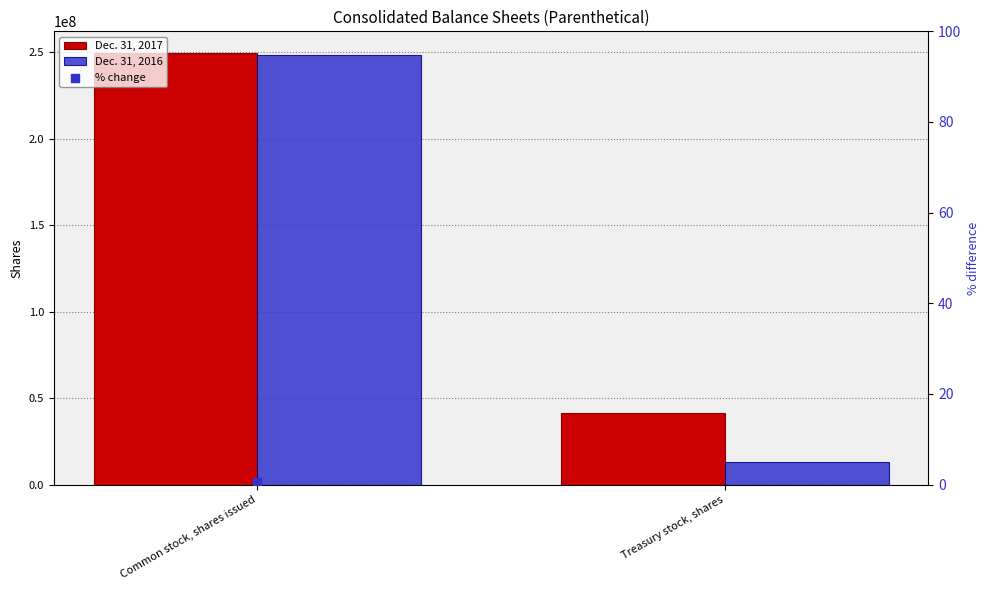

Which series has the largest total across all categories?

Dec. 31, 2017